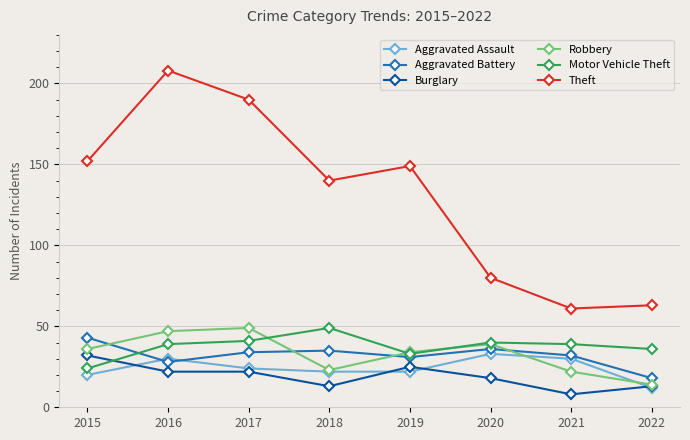

What are all the series names shown in the legend?

Aggravated Assault, Aggravated Battery, Burglary, Robbery, Motor Vehicle Theft, Theft